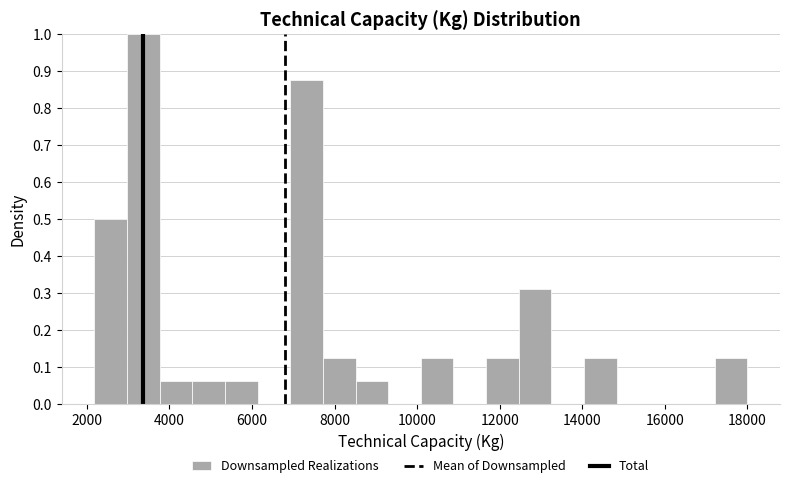

Around what value on the x-axis is the tallest bar? Give the approximate position of its centre, as read against the axis.

3400